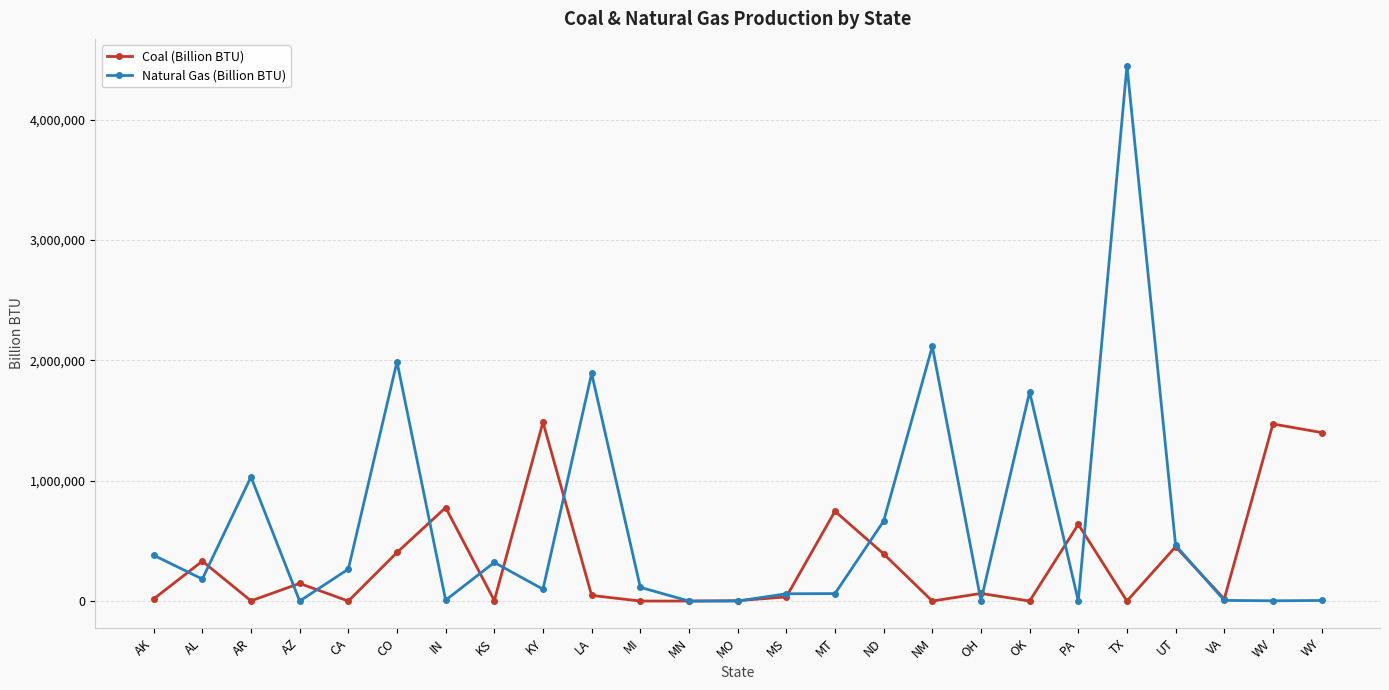

List the series in order of their overall mean, highest first.

Natural Gas (Billion BTU), Coal (Billion BTU)